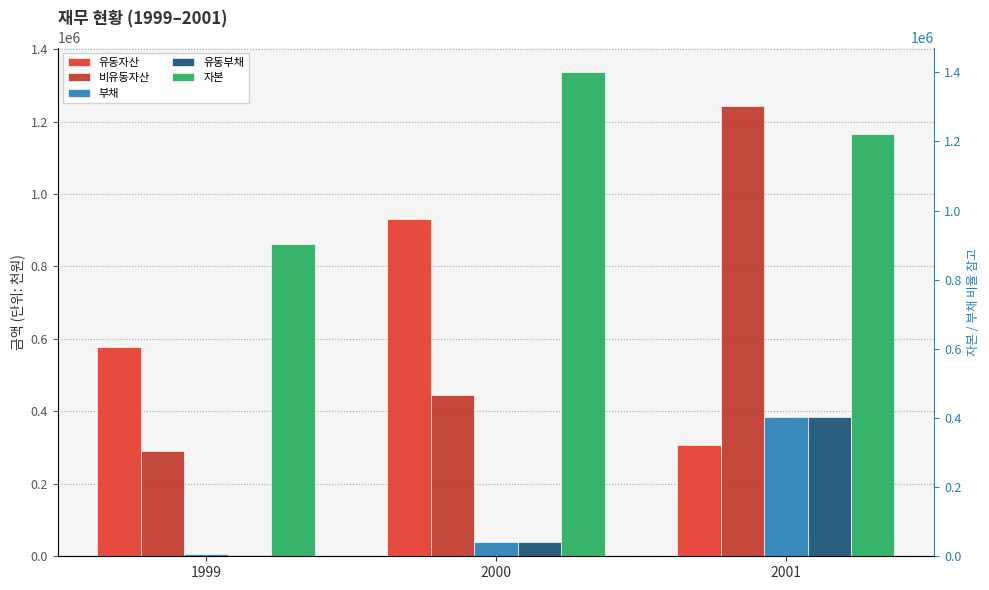

How many data points in 유동부채 are less than 40006?

1